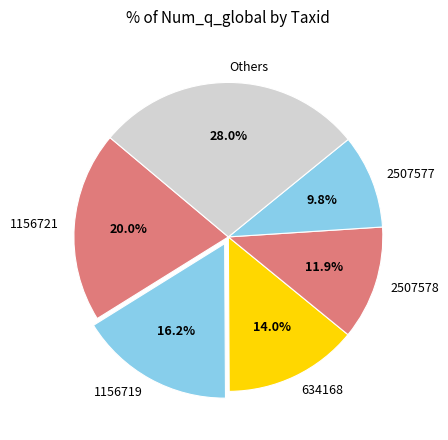

Rank the categories by value from highest to lowest.

Others, 1156721, 1156719, 634168, 2507578, 2507577